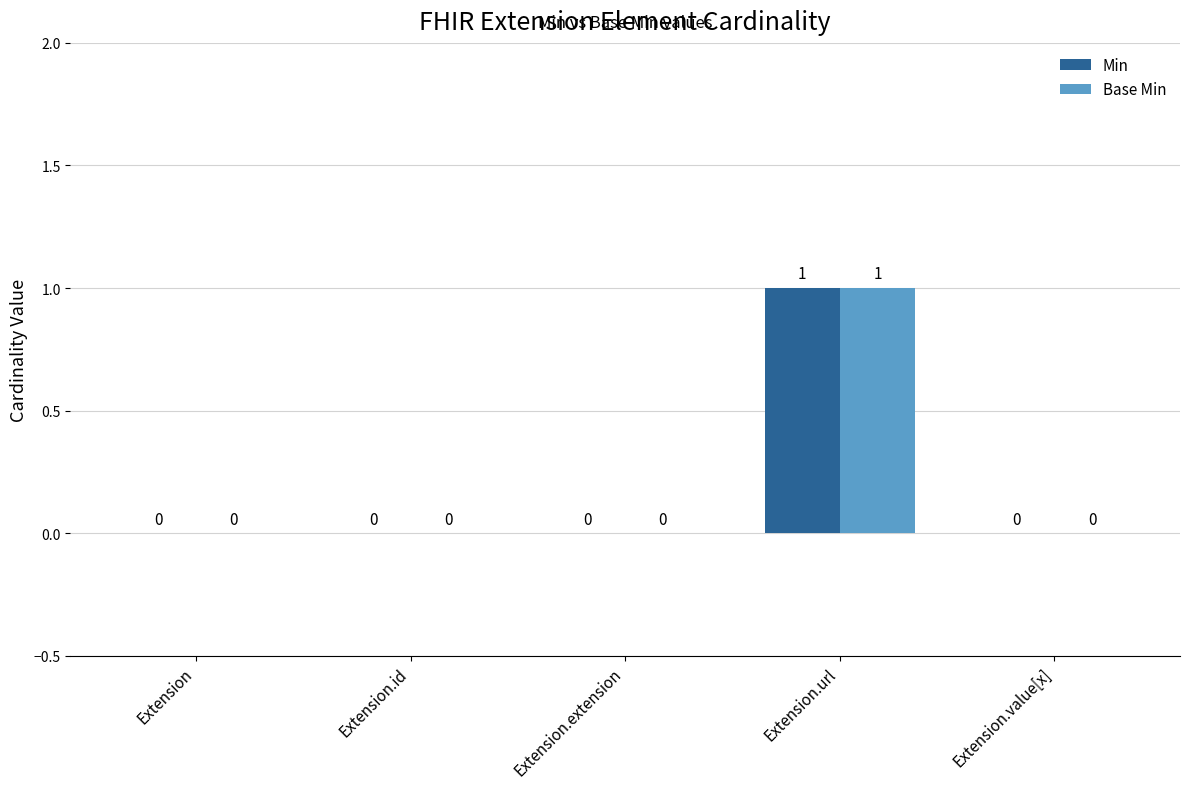

At which category is the sum across all series the highest?

Extension.url